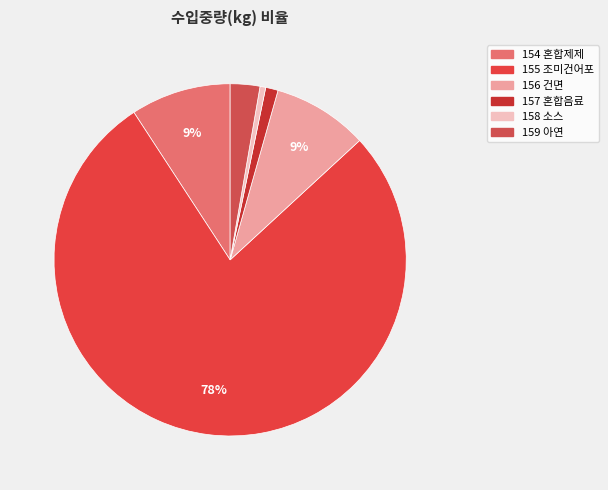

Which slice represents more than half of the pie?

155 조미건어포